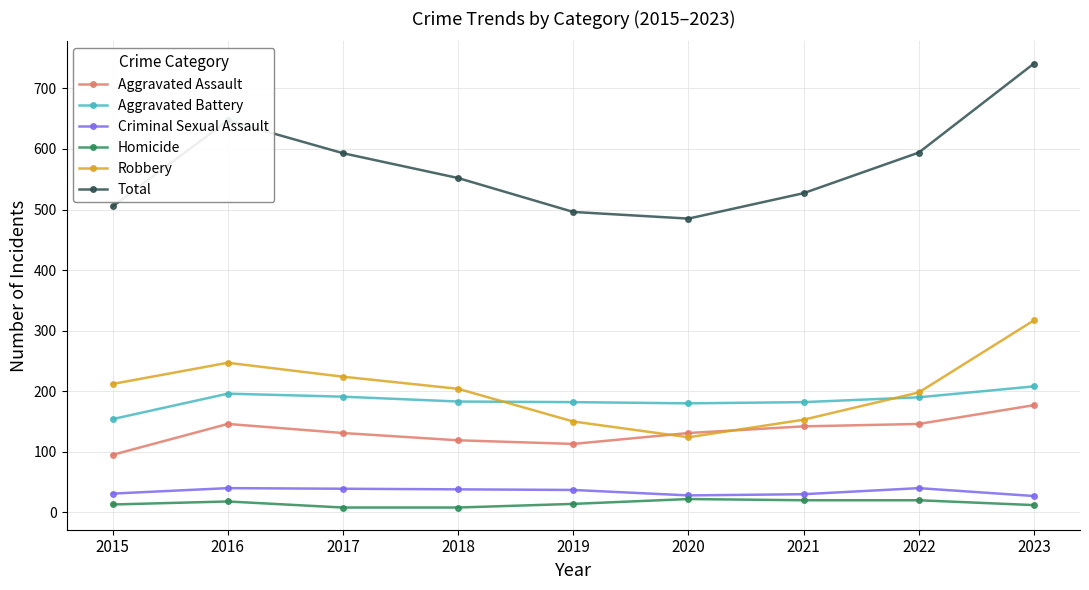

Rank the series at 2017 from highest to lowest value.

Total, Robbery, Aggravated Battery, Aggravated Assault, Criminal Sexual Assault, Homicide